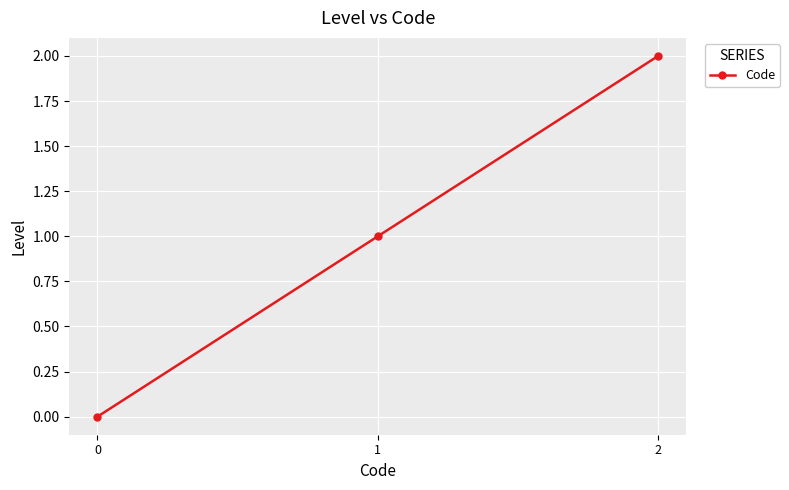

What is the sum of the values at 2 and 1?

3